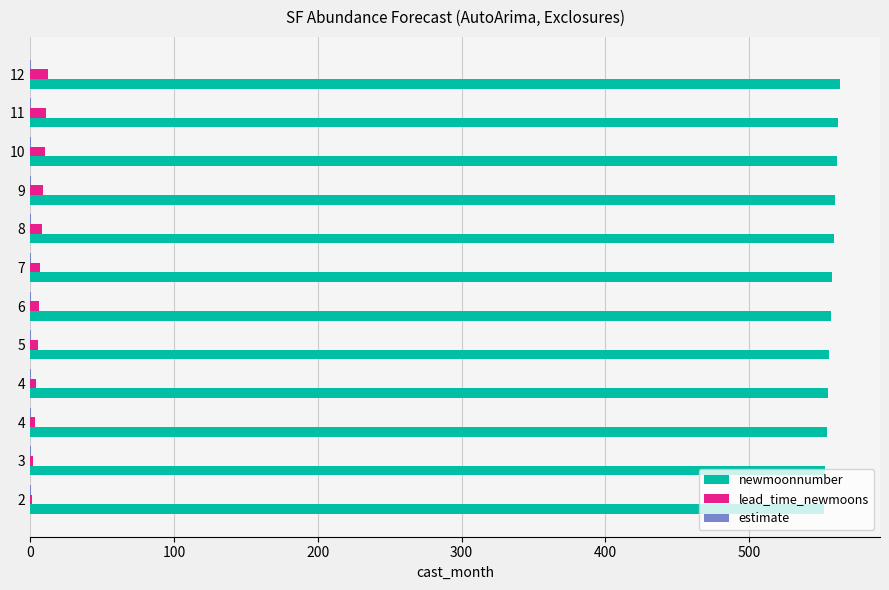

What is the lowest value of the newmoonnumber series?

552.0